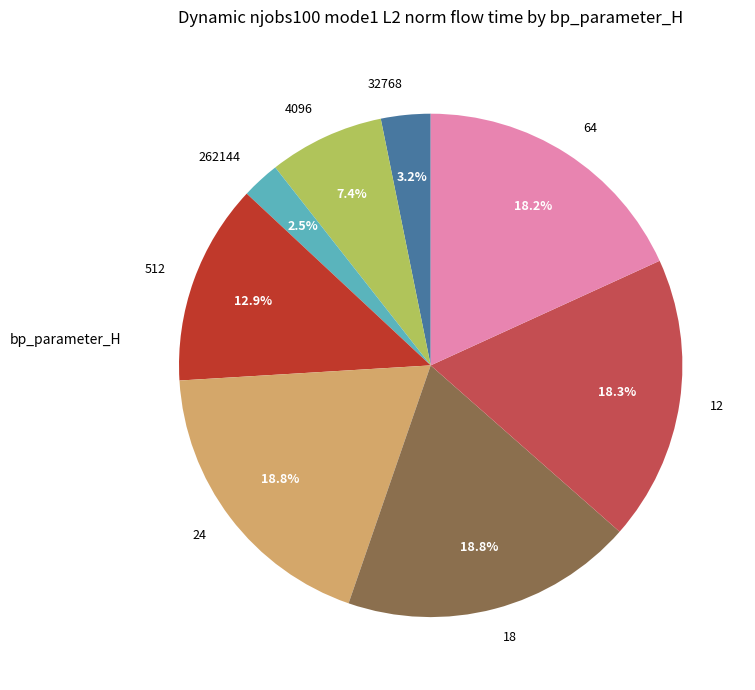

What is the smallest slice in the pie chart?

262144